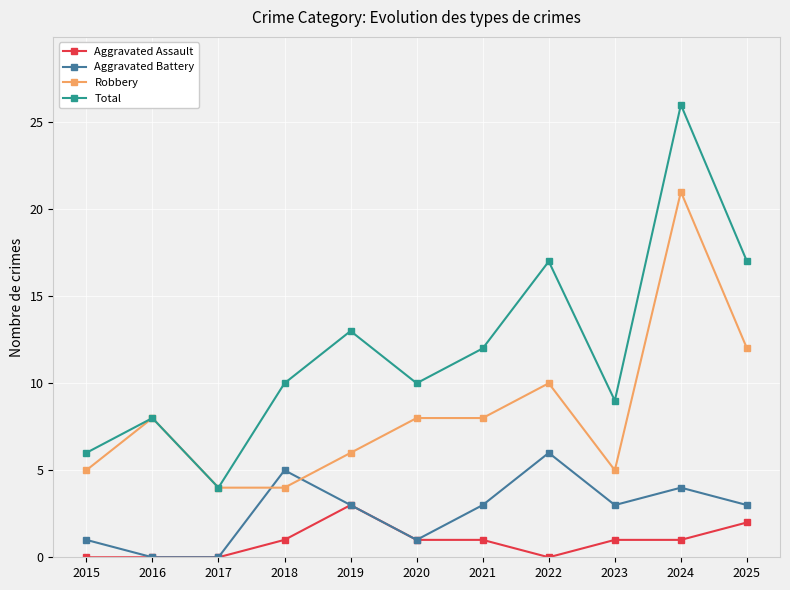

True or false: Total and Aggravated Battery intersect in this chart.

False